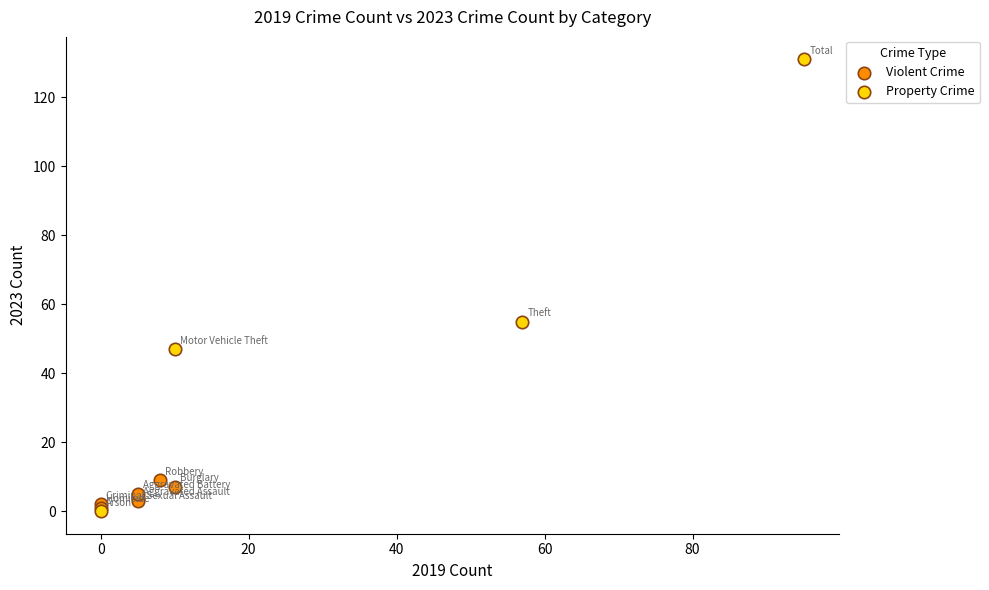

Which series reaches the maximum Y coordinate?

Property Crime